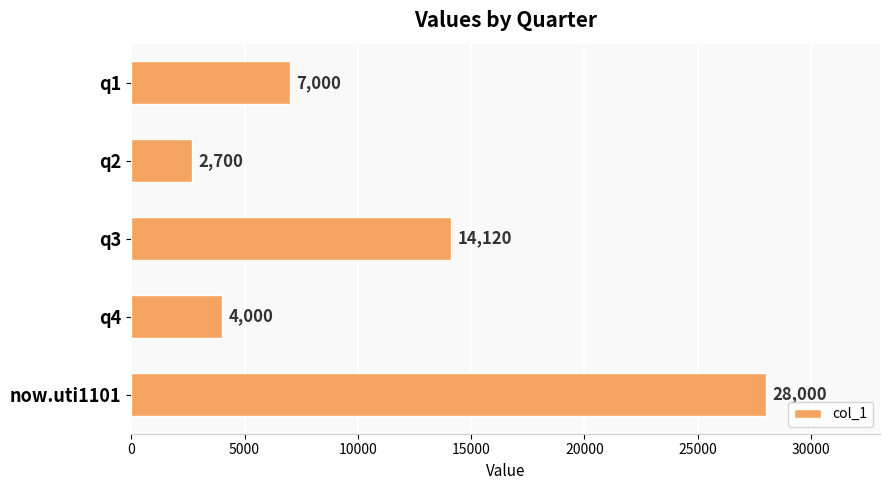

The chart shows a value of 28000 at now.uti1101. True or false?

True